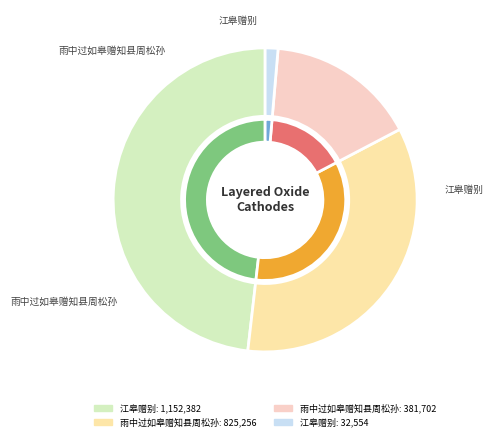

To the nearest percent, what percentage of the pie is 雨中过如皋赠知县周松孙?

16%